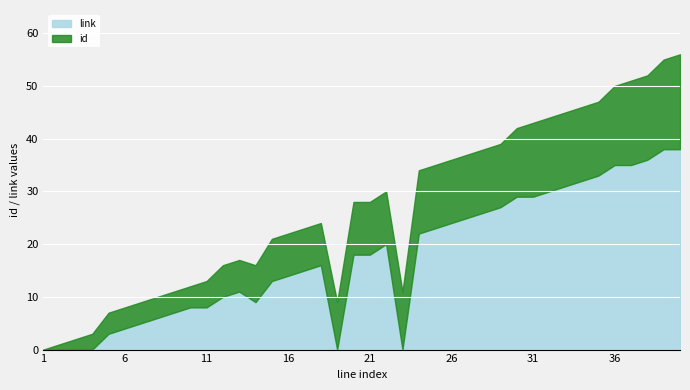

Count the number of categories in the chart.

40